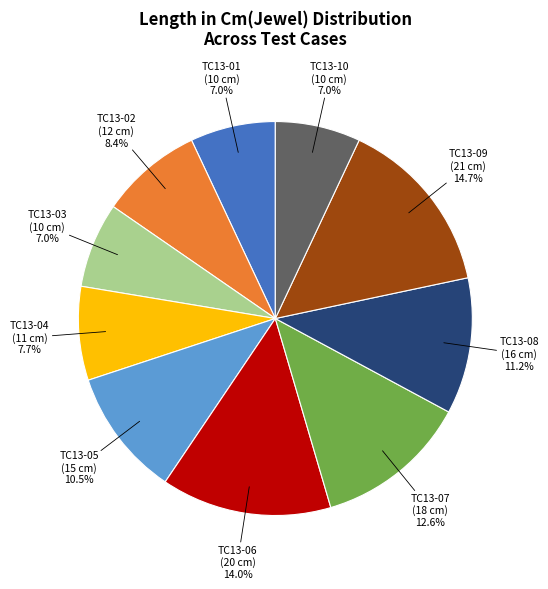

Does any single category account for the majority?

No